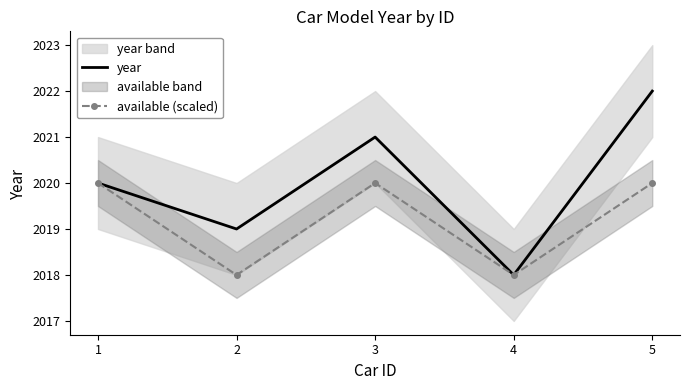

What value does the year series have at 3?

2021